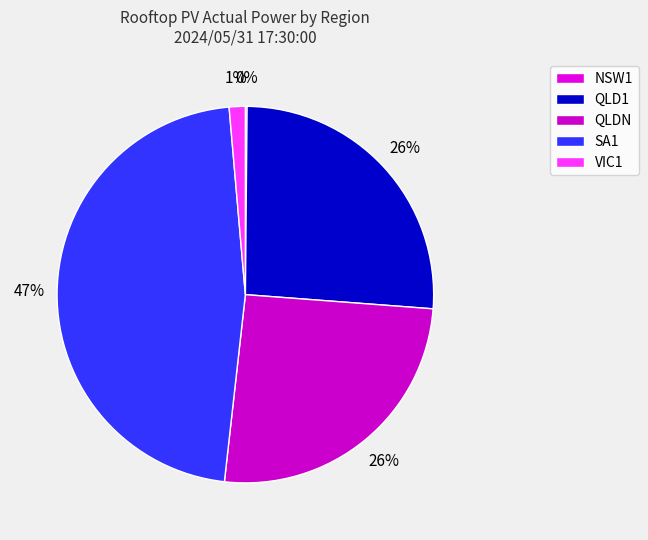

Do VIC1 and QLDN together represent more than half of the pie?

No